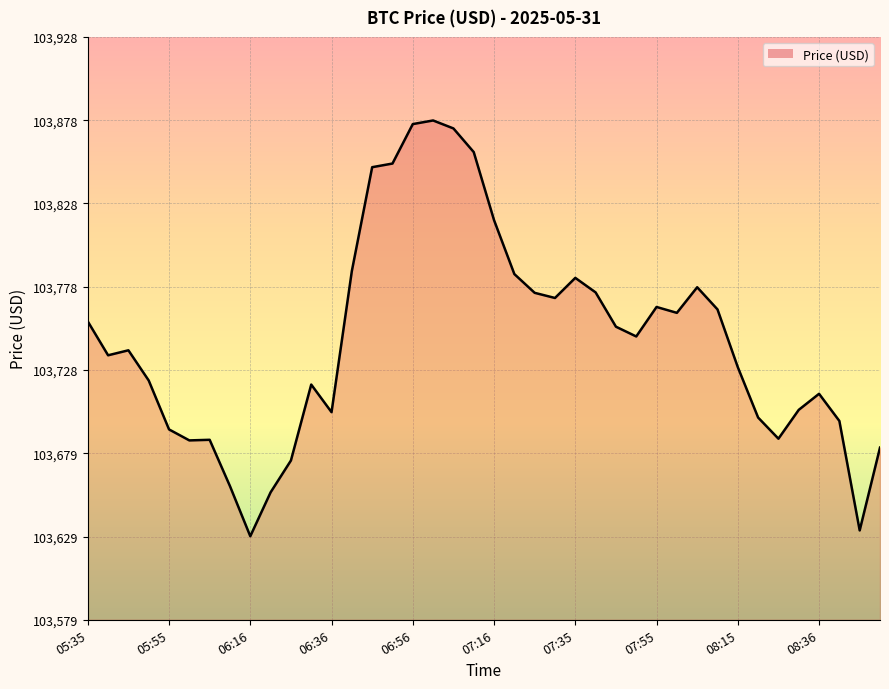

What is the smallest value displayed?

103629.0